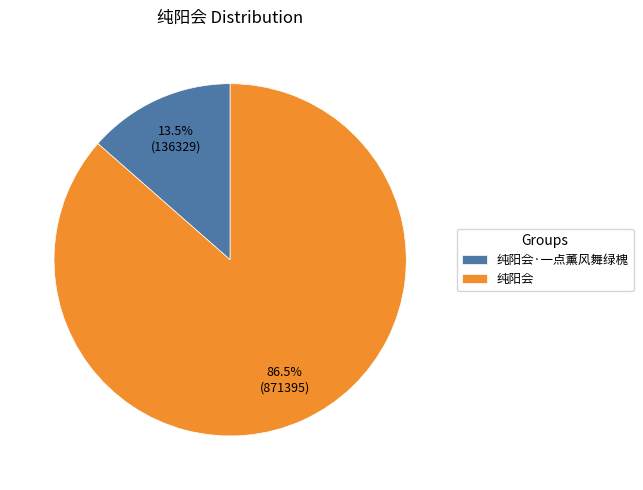

What percentage is NOT represented by 纯阳会·一点薰风舞绿槐?

86.5%